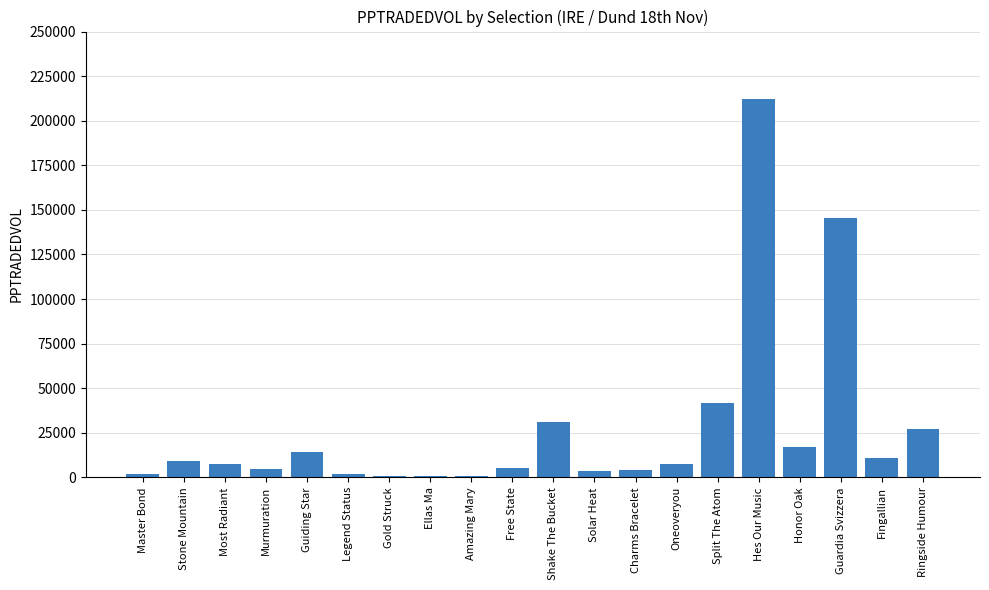

At which label does the data first exceed 7546?

Stone Mountain